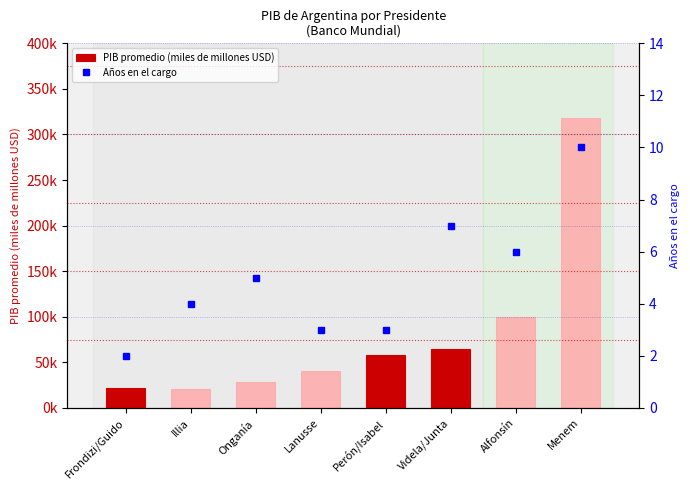

How many data points does each series have?

8